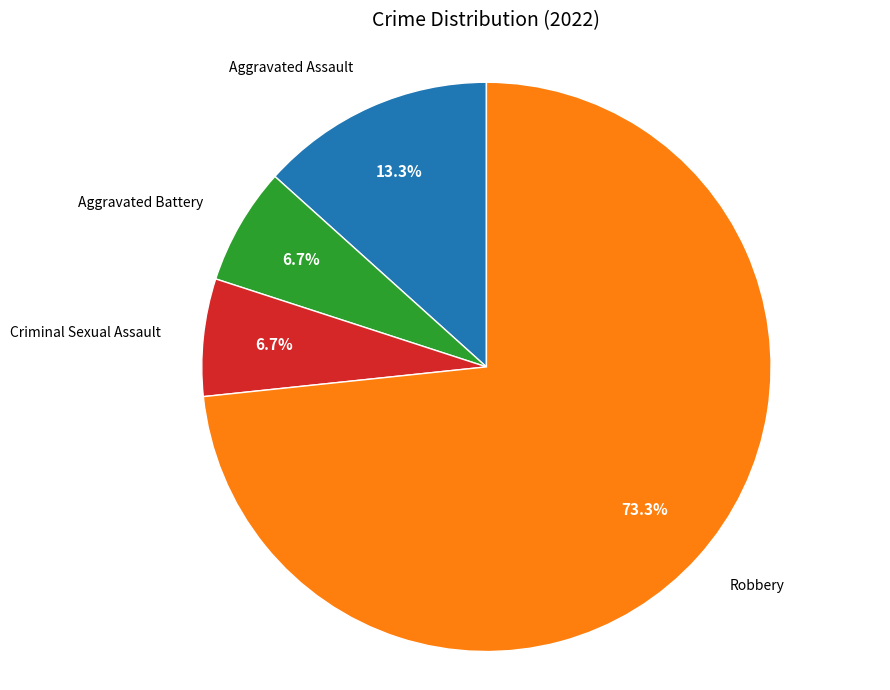

Does any single category account for the majority?

Yes